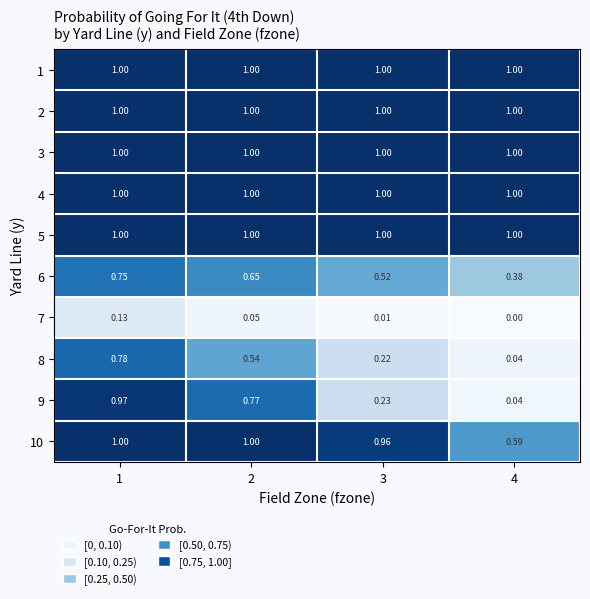

Is the value of 10 at 1 greater than the value of 8 at 3?

Yes